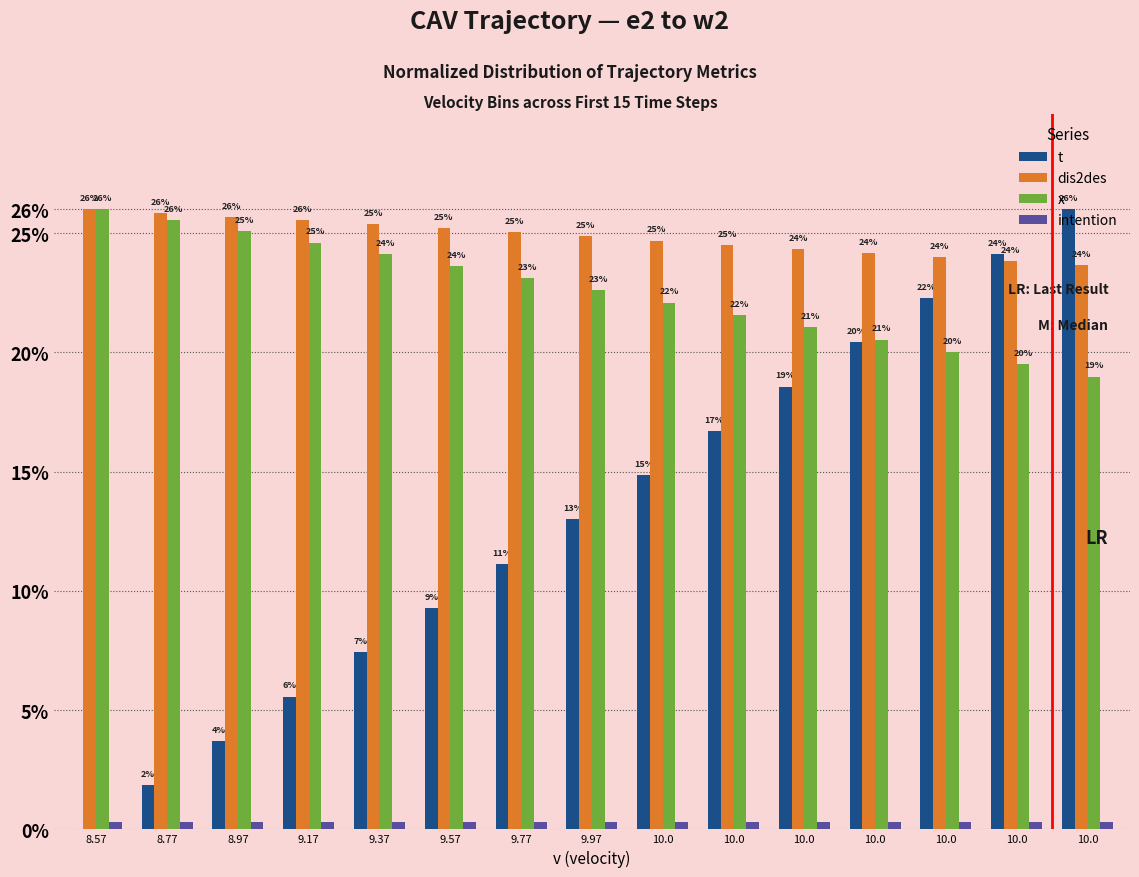

Reading left to right, list all the values displayed in this chart.

t: 0.0	1.9	3.7	5.6	7.4	9.3	11.1	13.0	14.9	16.7	18.6	20.4	22.3	24.1	26.0
dis2des: 26.0	25.8	25.7	25.5	25.4	25.2	25.0	24.9	24.7	24.5	24.3	24.2	24.0	23.8	23.7
x: 26.0	25.5	25.1	24.6	24.1	23.6	23.1	22.6	22.1	21.6	21.1	20.5	20.0	19.5	19.0
intention: 0.3	0.3	0.3	0.3	0.3	0.3	0.3	0.3	0.3	0.3	0.3	0.3	0.3	0.3	0.3